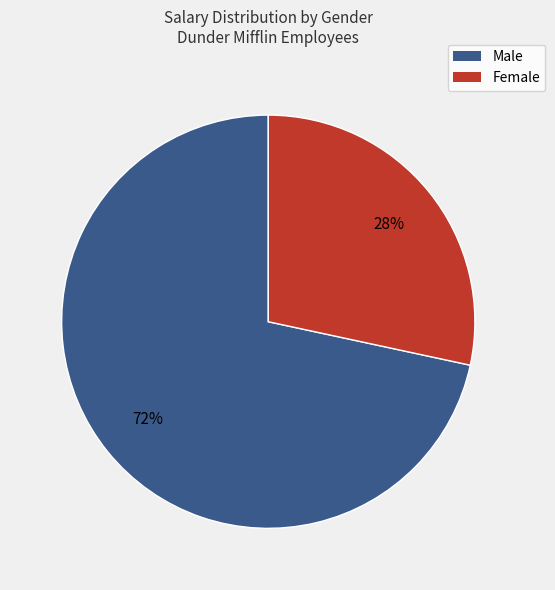

To the nearest percent, what is the average slice percentage?

50%